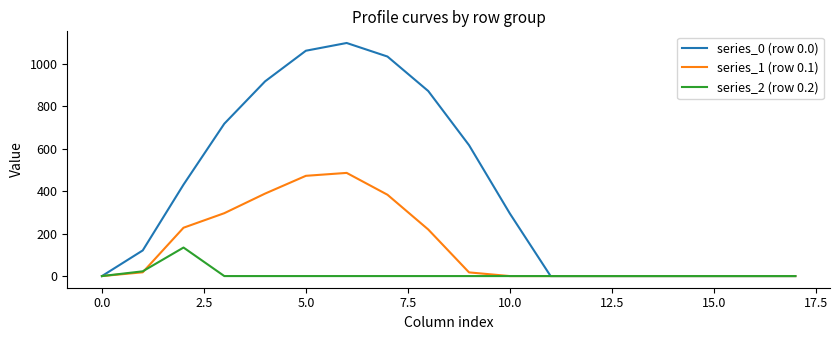

Which series has the largest total across all categories?

series_0 (row 0.0)